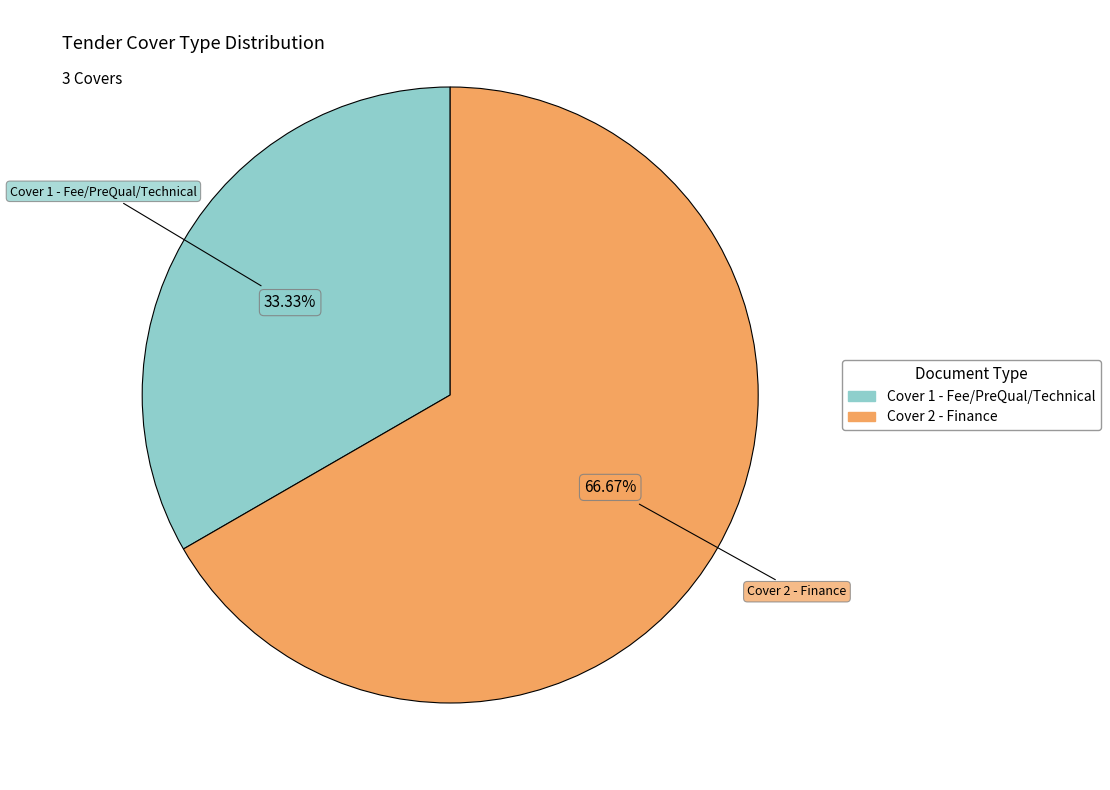

What is the largest slice in the pie chart?

Cover 2 - Finance